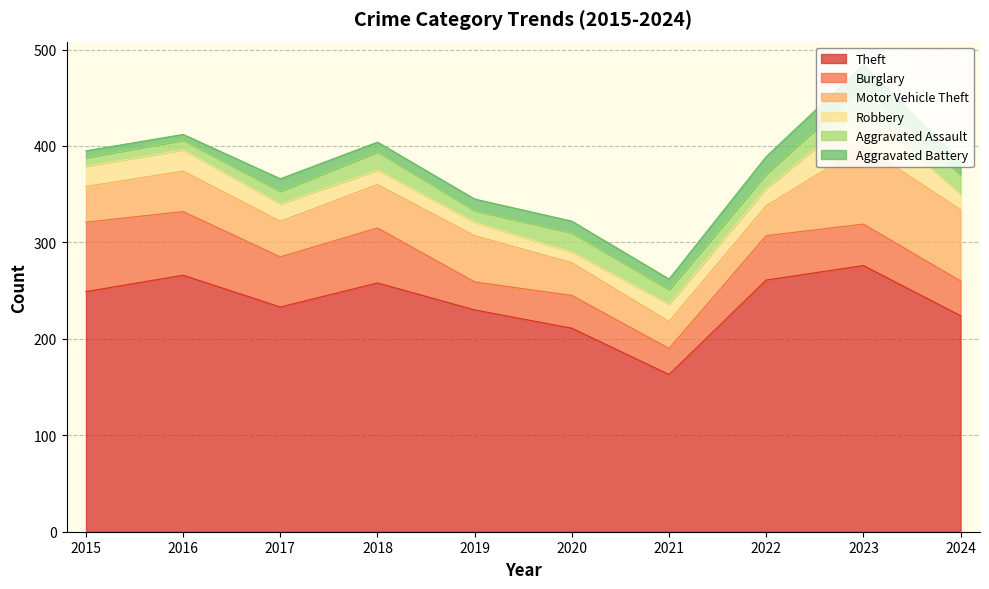

What is the difference between the highest and lowest values at 2023?

254